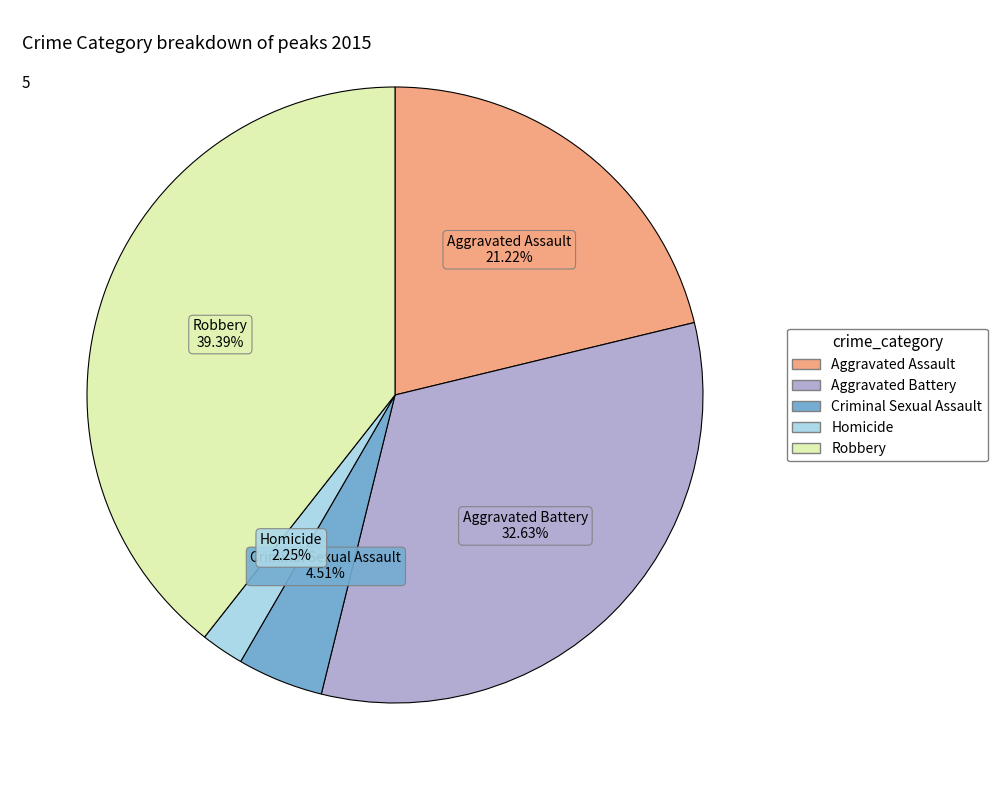

Between Homicide and Aggravated Battery, which is larger?

Aggravated Battery